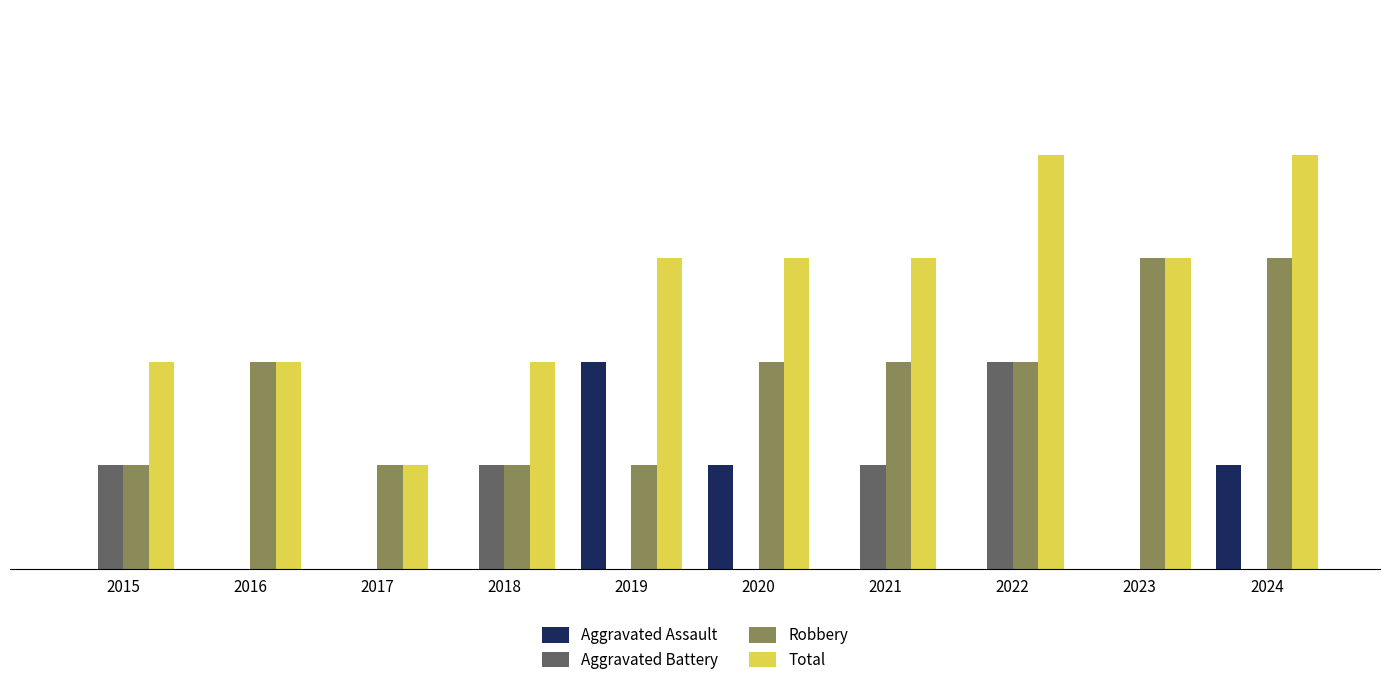

Between 2019 and 2024, which series saw the biggest shift?

Robbery